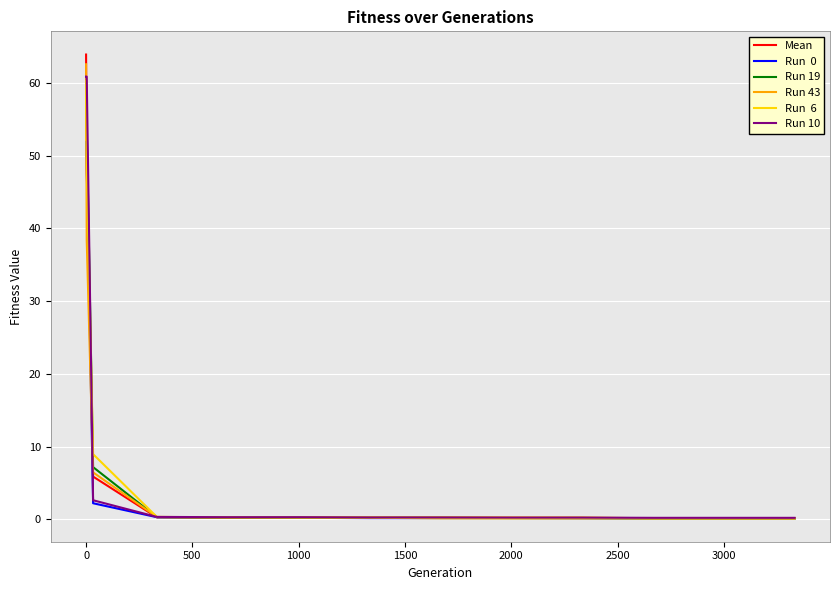

Does the chart display data point markers on the line(s)?

No